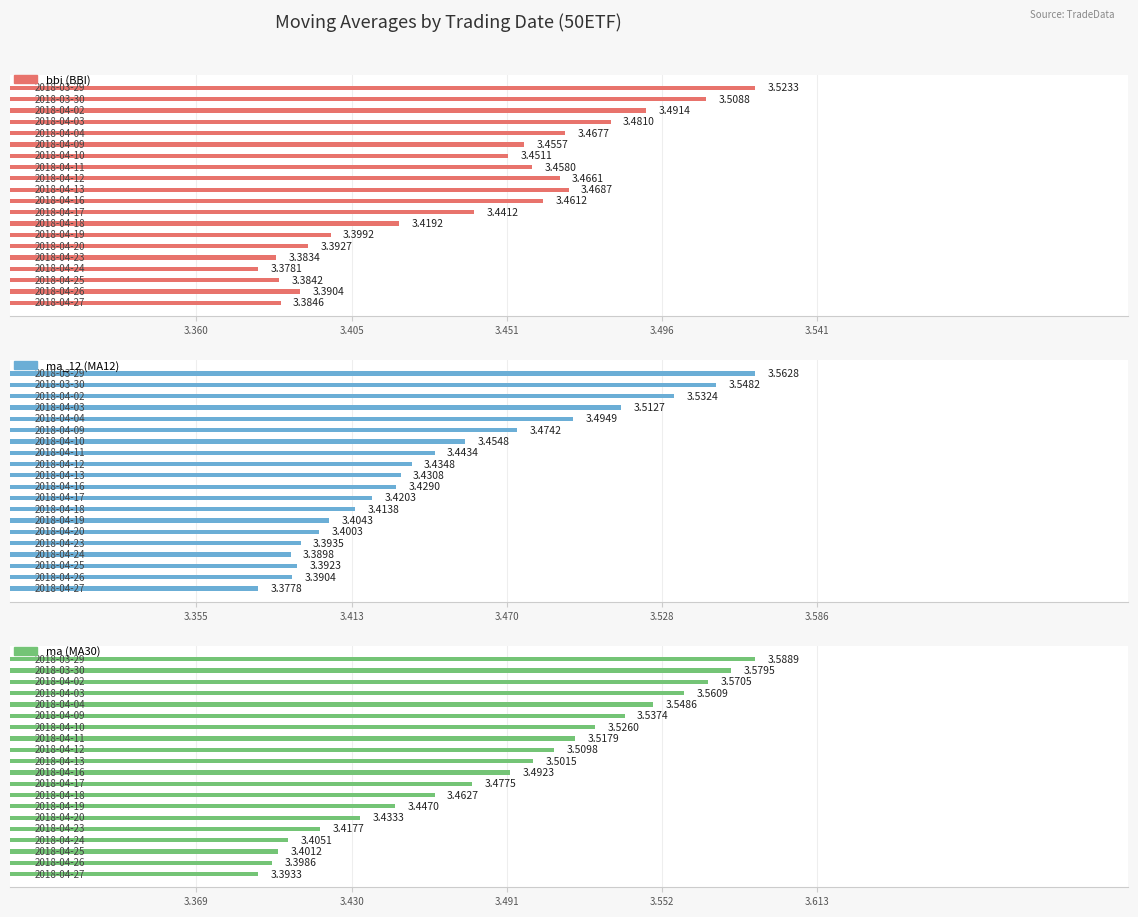

Which series has the widest spread of values?

ma (MA30)